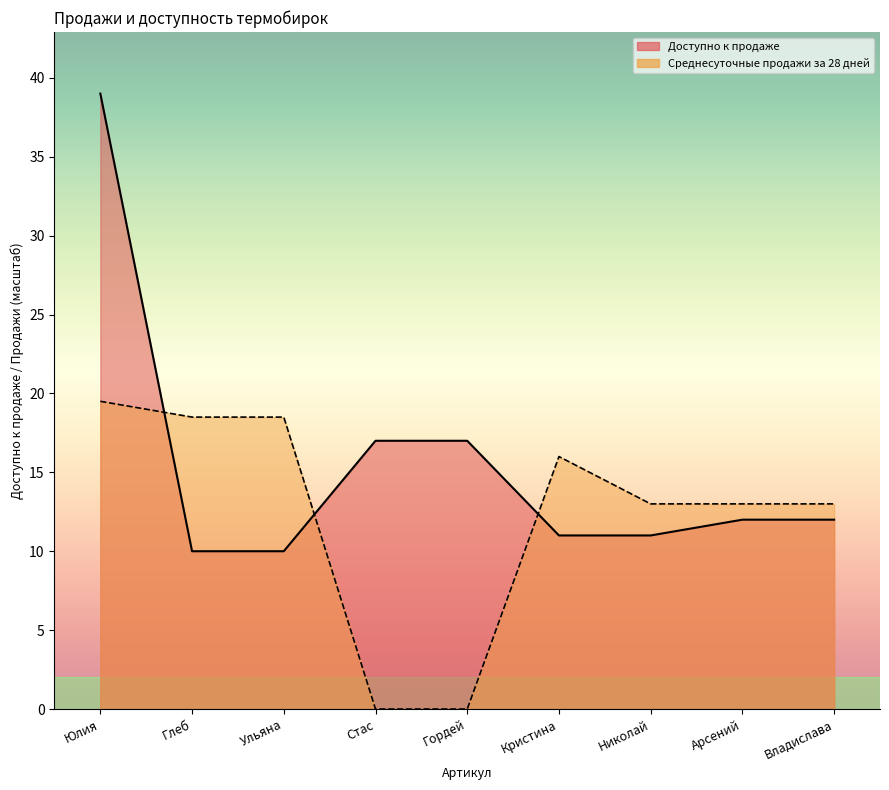

Where does the Доступно к продаже series first go above 12?

Юлия